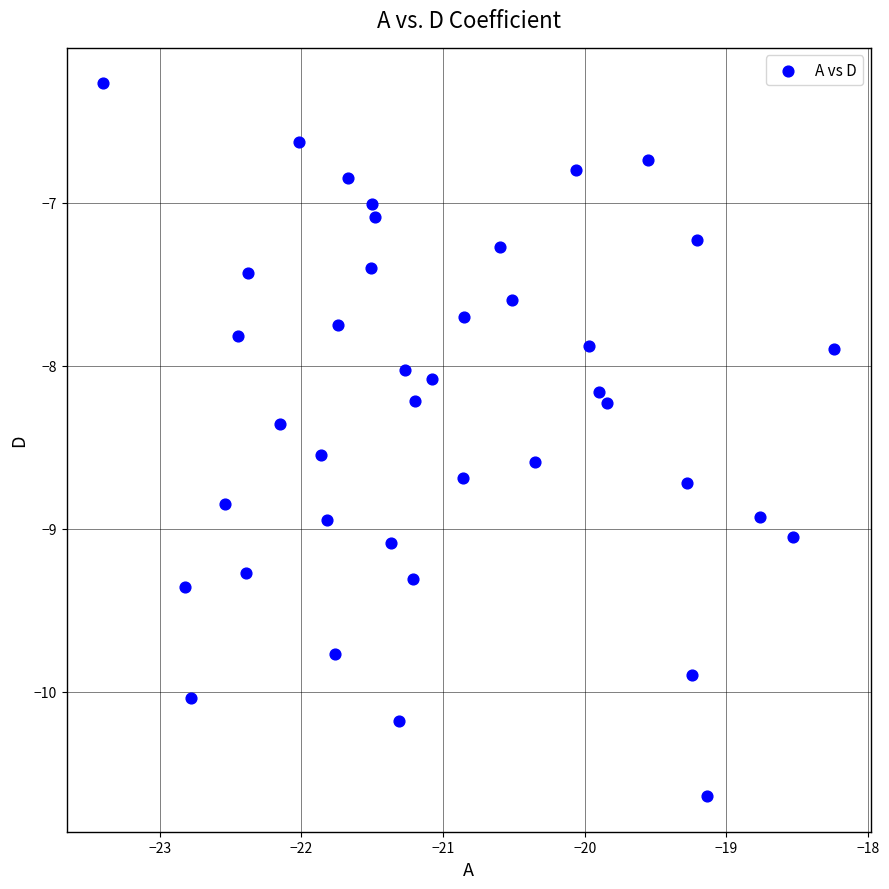

What is the range of X values (max minus min)?

5.2